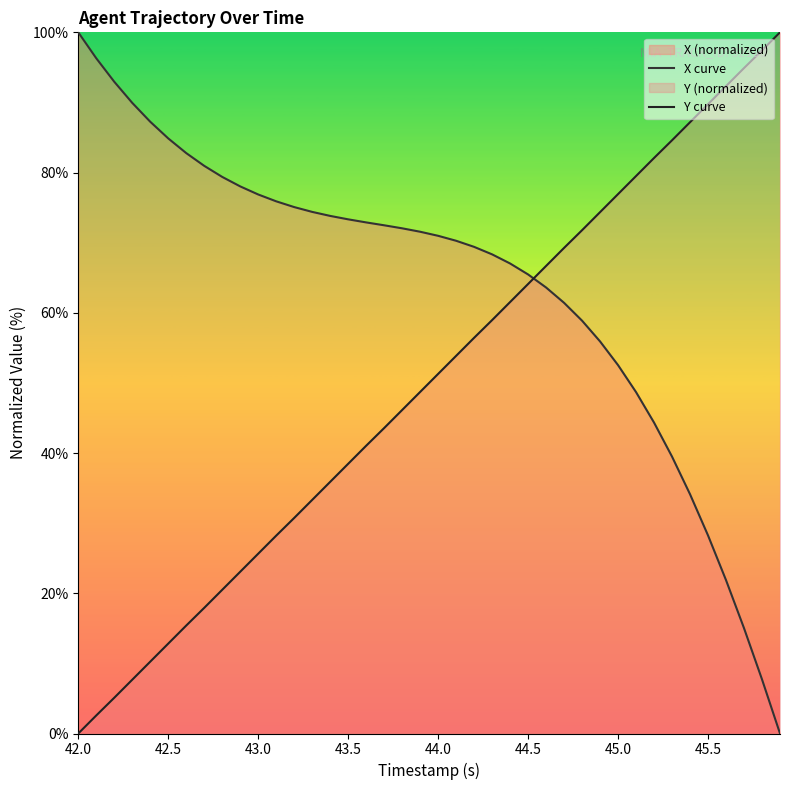

How many lines are shown in the chart?

2